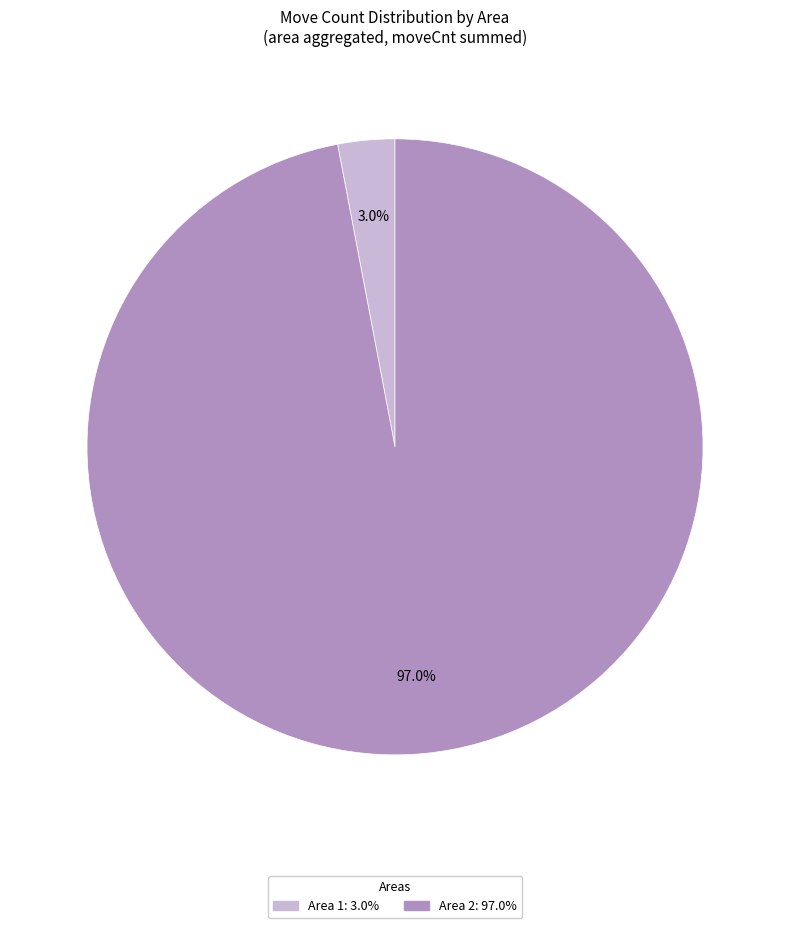

How many segments does this pie chart have?

2